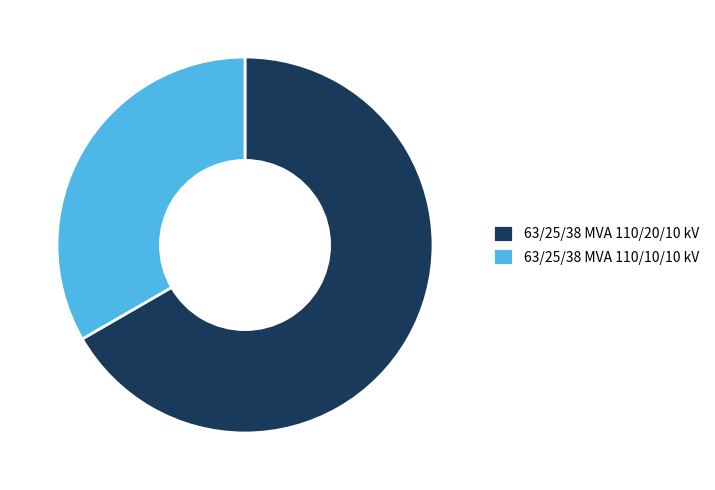

Which slice is the smallest?

63/25/38 MVA 110/10/10 kV